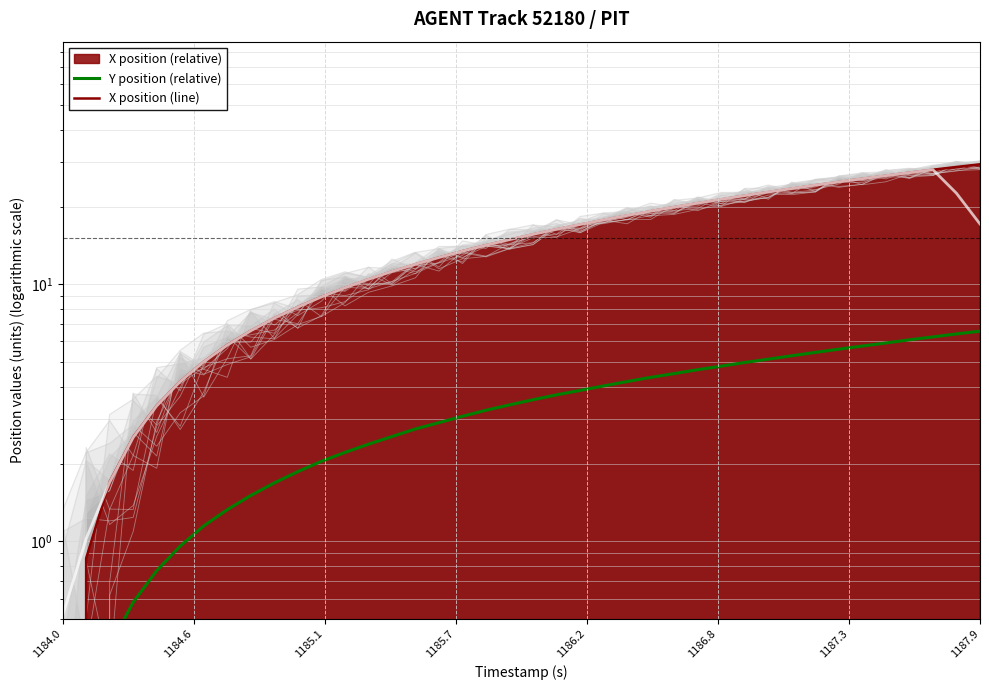

True or false: Y position (relative) and X position (line) intersect in this chart.

False